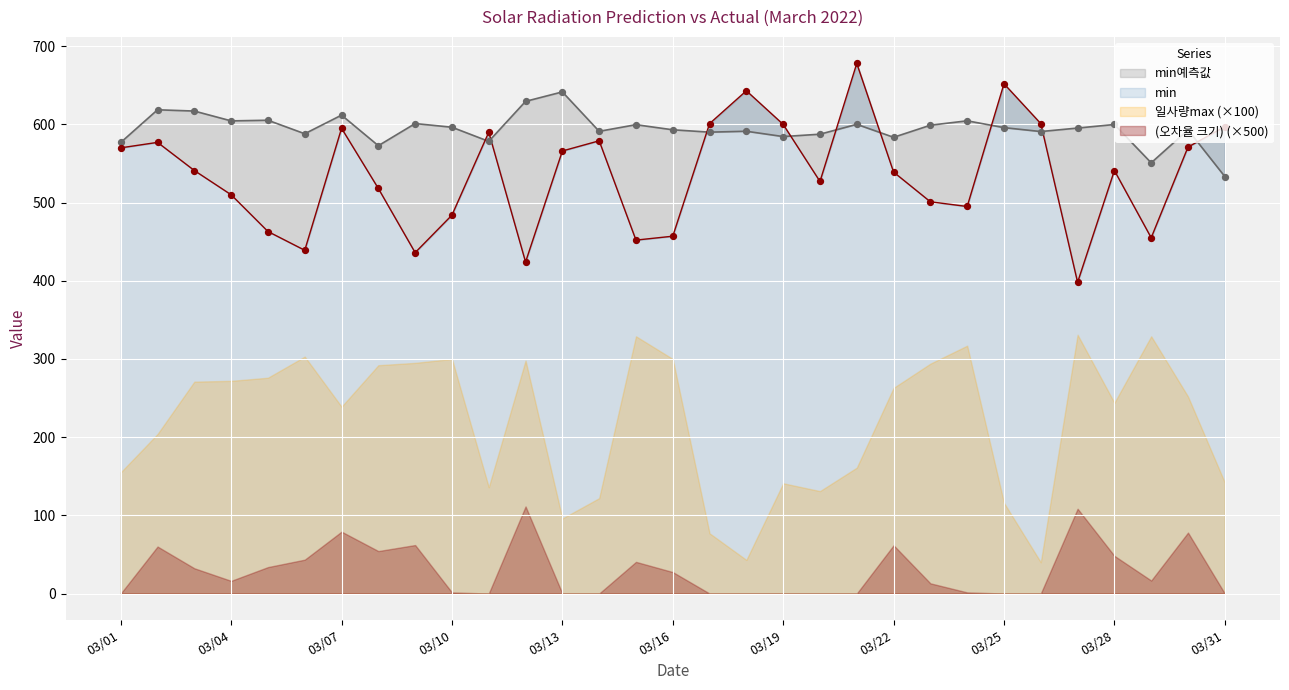

What is the total value across all series at 20220306?

1027.0